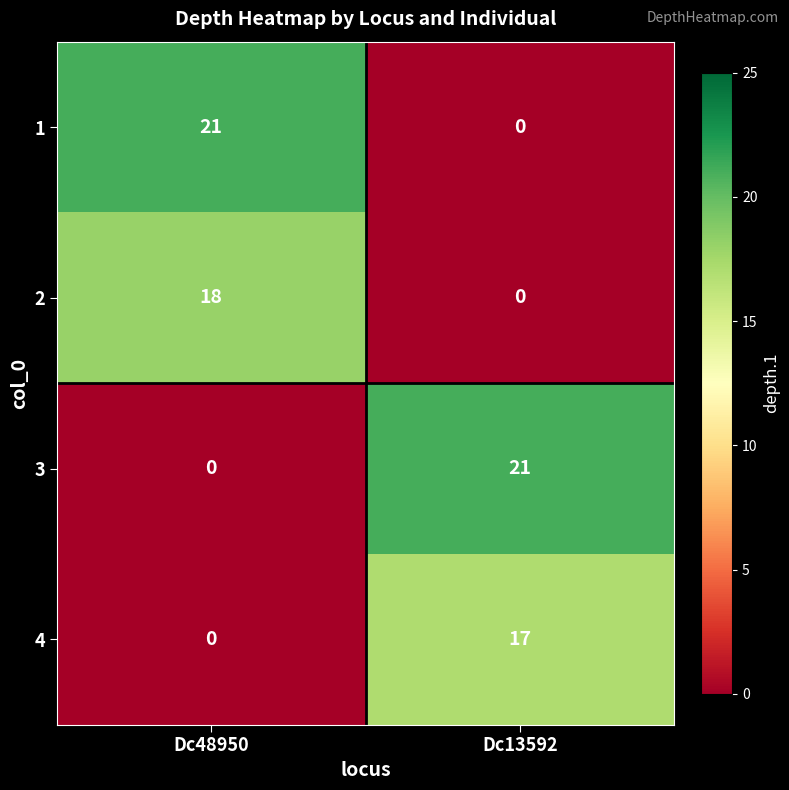

At how many categories does at least one series exceed 14?

2